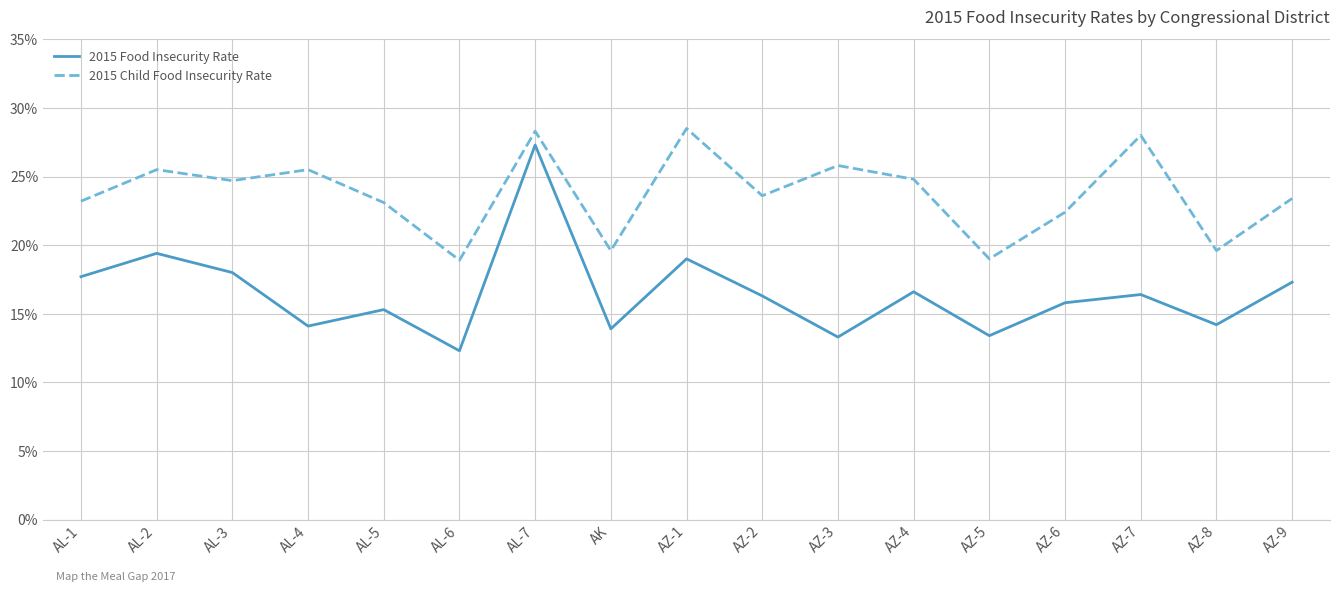

Reading left to right, extract all data points from this chart.

2015 Food Insecurity Rate: AL-1=0.2	AL-2=0.2	AL-3=0.2	AL-4=0.1	AL-5=0.2	AL-6=0.1	AL-7=0.3	AK=0.1	AZ-1=0.2	AZ-2=0.2	AZ-3=0.1	AZ-4=0.2	AZ-5=0.1	AZ-6=0.2	AZ-7=0.2	AZ-8=0.1	AZ-9=0.2
2015 Child Food Insecurity Rate: AL-1=0.2	AL-2=0.3	AL-3=0.2	AL-4=0.3	AL-5=0.2	AL-6=0.2	AL-7=0.3	AK=0.2	AZ-1=0.3	AZ-2=0.2	AZ-3=0.3	AZ-4=0.2	AZ-5=0.2	AZ-6=0.2	AZ-7=0.3	AZ-8=0.2	AZ-9=0.2